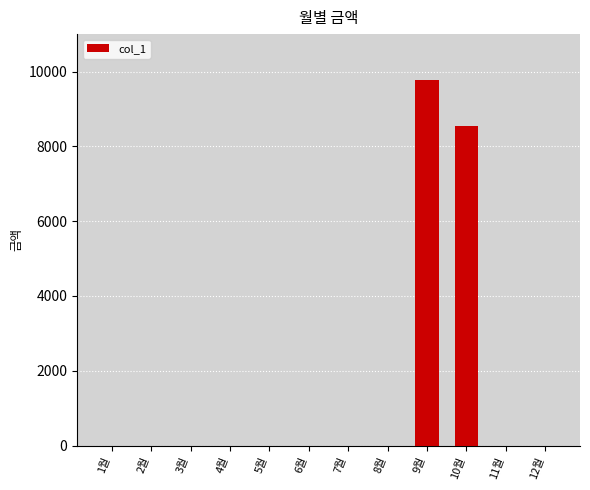

Reading left to right, transcribe all the data shown in this chart.

0	0	0	0	0	0	0	0	9780	8550	0	0